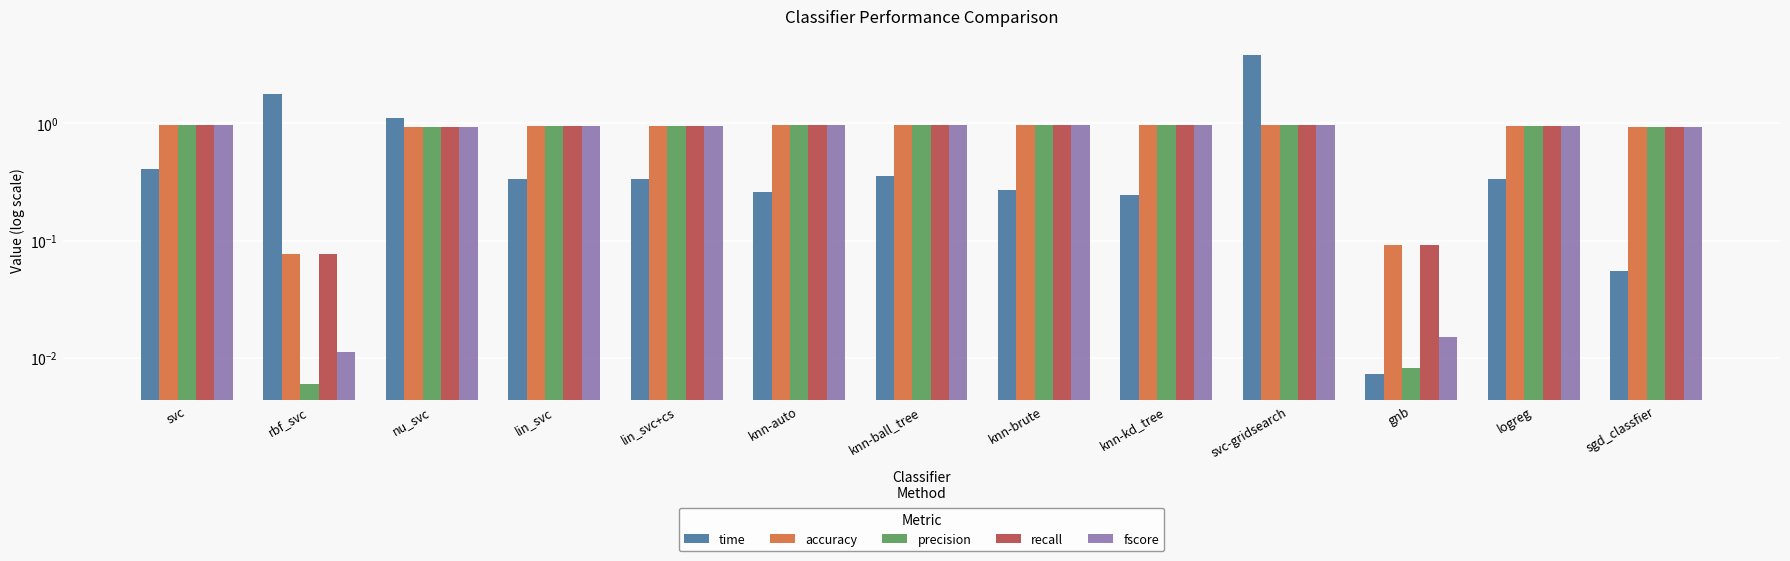

What is the difference between the highest and lowest values at logreg?

0.6